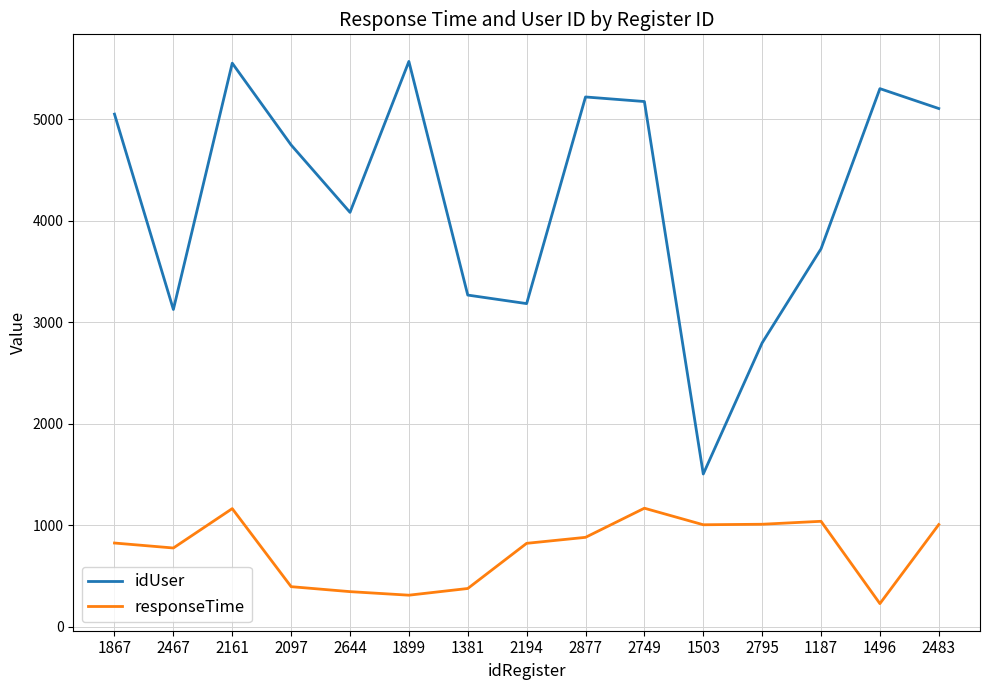

Which series changed the most between 1867 and 2644?

idUser